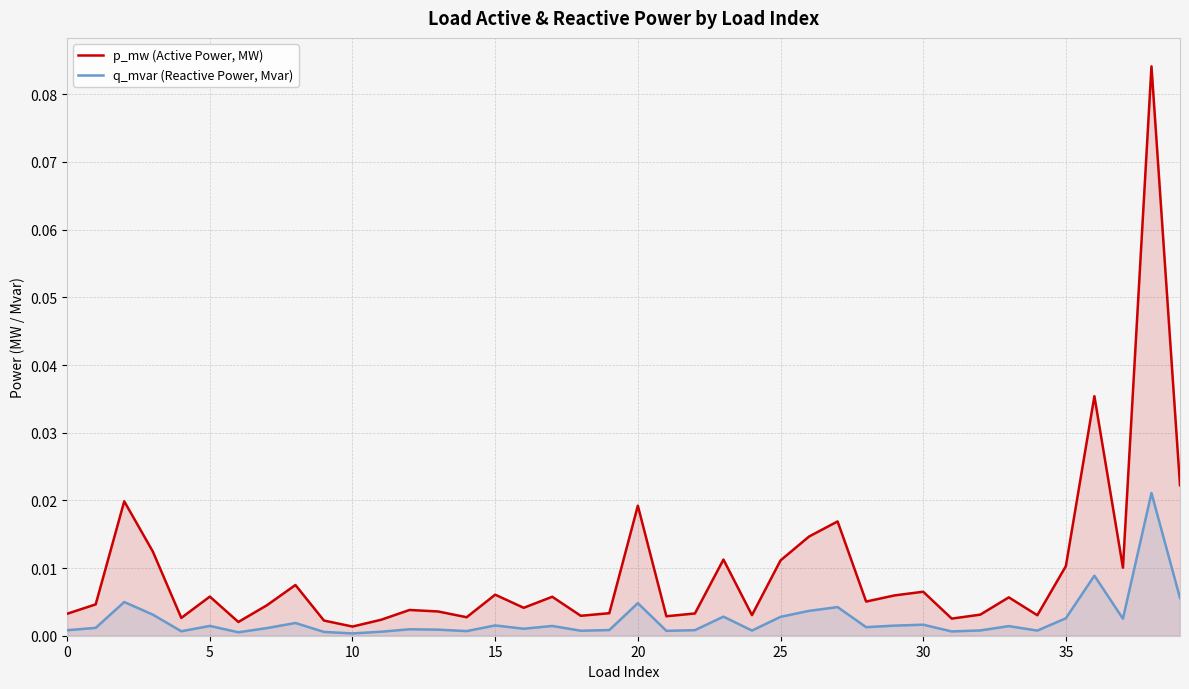

Which category has the highest value across all series?

38